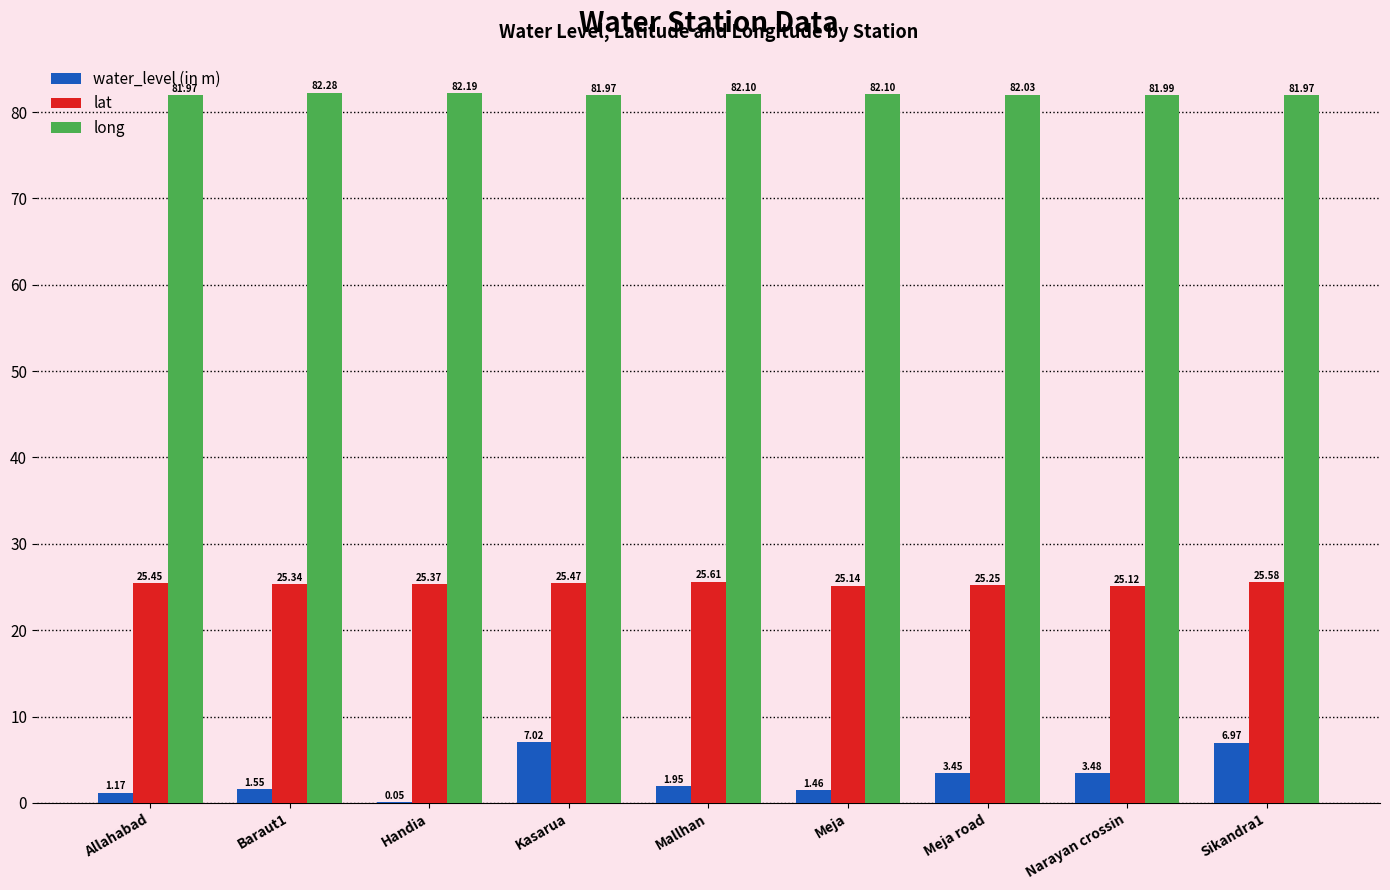

Between Allahabad and Meja, which series saw the biggest shift?

lat